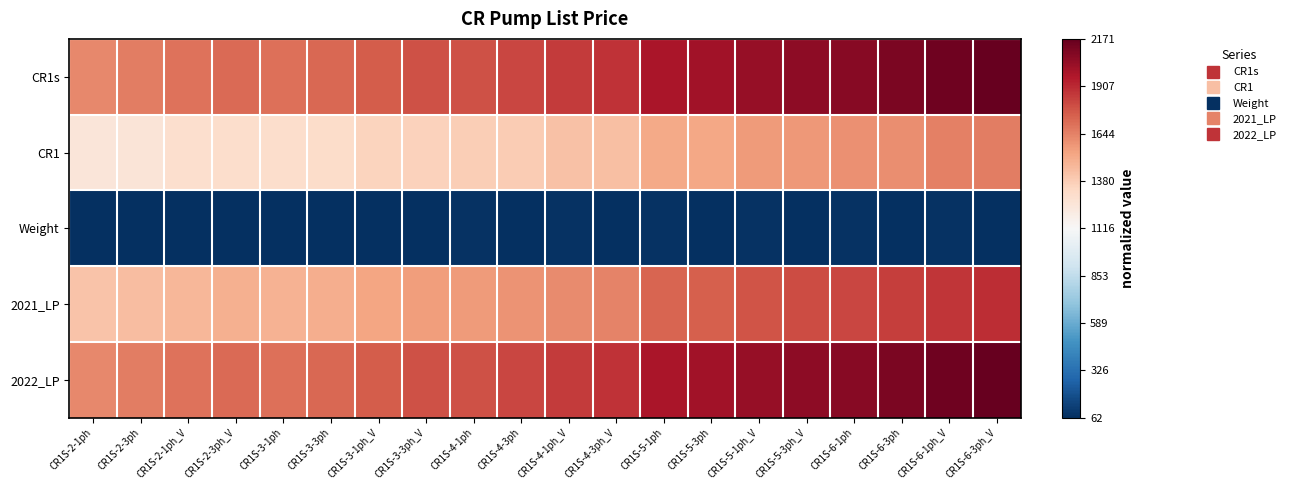

Reading right to left, what are all the values shown in this chart?

CR1s: CR1S-6-3ph_V=1.0	CR1S-6-1ph_V=1.0	CR1S-6-3ph=0.9	CR1S-6-1ph=0.9	CR1S-5-3ph_V=0.9	CR1S-5-1ph_V=0.9	CR1S-5-3ph=0.8	CR1S-5-1ph=0.8	CR1S-4-3ph_V=0.7	CR1S-4-1ph_V=0.7	CR1S-4-3ph=0.7	CR1S-4-1ph=0.6	CR1S-3-3ph_V=0.6	CR1S-3-1ph_V=0.6	CR1S-3-3ph=0.6	CR1S-3-1ph=0.6	CR1S-2-3ph_V=0.6	CR1S-2-1ph_V=0.5	CR1S-2-3ph=0.5	CR1S-2-1ph=0.5
CR1: CR1S-6-3ph_V=0.5	CR1S-6-1ph_V=0.5	CR1S-6-3ph=0.5	CR1S-6-1ph=0.5	CR1S-5-3ph_V=0.4	CR1S-5-1ph_V=0.4	CR1S-5-3ph=0.4	CR1S-5-1ph=0.4	CR1S-4-3ph_V=0.3	CR1S-4-1ph_V=0.3	CR1S-4-3ph=0.3	CR1S-4-1ph=0.2	CR1S-3-3ph_V=0.2	CR1S-3-1ph_V=0.2	CR1S-3-3ph=0.2	CR1S-3-1ph=0.2	CR1S-2-3ph_V=0.2	CR1S-2-1ph_V=0.2	CR1S-2-3ph=0.1	CR1S-2-1ph=0.1
Weight: CR1S-6-3ph_V=-1.0	CR1S-6-1ph_V=-1.0	CR1S-6-3ph=-1.0	CR1S-6-1ph=-1.0	CR1S-5-3ph_V=-1.0	CR1S-5-1ph_V=-1.0	CR1S-5-3ph=-1.0	CR1S-5-1ph=-1.0	CR1S-4-3ph_V=-1.0	CR1S-4-1ph_V=-1.0	CR1S-4-3ph=-1.0	CR1S-4-1ph=-1.0	CR1S-3-3ph_V=-1.0	CR1S-3-1ph_V=-1.0	CR1S-3-3ph=-1.0	CR1S-3-1ph=-1.0	CR1S-2-3ph_V=-1.0	CR1S-2-1ph_V=-1.0	CR1S-2-3ph=-1.0	CR1S-2-1ph=-1.0
2021_LP: CR1S-6-3ph_V=0.7	CR1S-6-1ph_V=0.7	CR1S-6-3ph=0.7	CR1S-6-1ph=0.7	CR1S-5-3ph_V=0.7	CR1S-5-1ph_V=0.6	CR1S-5-3ph=0.6	CR1S-5-1ph=0.6	CR1S-4-3ph_V=0.5	CR1S-4-1ph_V=0.5	CR1S-4-3ph=0.4	CR1S-4-1ph=0.4	CR1S-3-3ph_V=0.4	CR1S-3-1ph_V=0.4	CR1S-3-3ph=0.4	CR1S-3-1ph=0.3	CR1S-2-3ph_V=0.4	CR1S-2-1ph_V=0.3	CR1S-2-3ph=0.3	CR1S-2-1ph=0.3
2022_LP: CR1S-6-3ph_V=1.0	CR1S-6-1ph_V=1.0	CR1S-6-3ph=0.9	CR1S-6-1ph=0.9	CR1S-5-3ph_V=0.9	CR1S-5-1ph_V=0.9	CR1S-5-3ph=0.8	CR1S-5-1ph=0.8	CR1S-4-3ph_V=0.7	CR1S-4-1ph_V=0.7	CR1S-4-3ph=0.7	CR1S-4-1ph=0.6	CR1S-3-3ph_V=0.6	CR1S-3-1ph_V=0.6	CR1S-3-3ph=0.6	CR1S-3-1ph=0.6	CR1S-2-3ph_V=0.6	CR1S-2-1ph_V=0.5	CR1S-2-3ph=0.5	CR1S-2-1ph=0.5